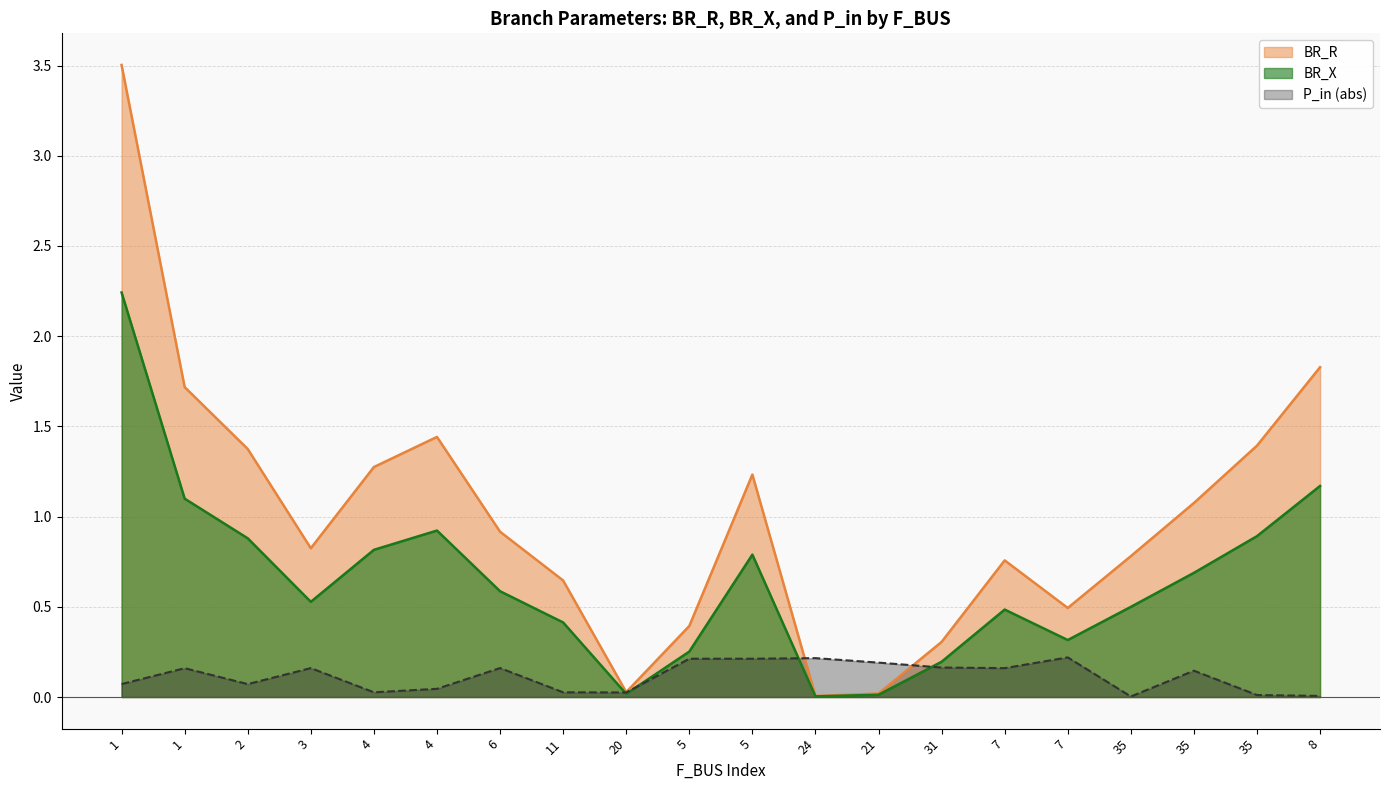

True or false: BR_R and BR_X cross at least once.

False